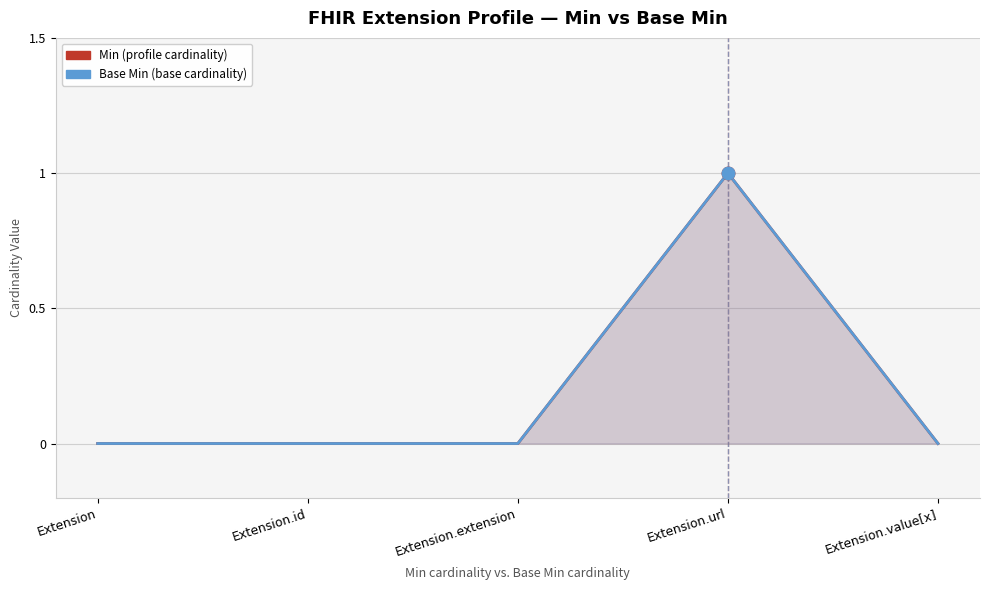

True or false: Base Min and Min intersect in this chart.

False